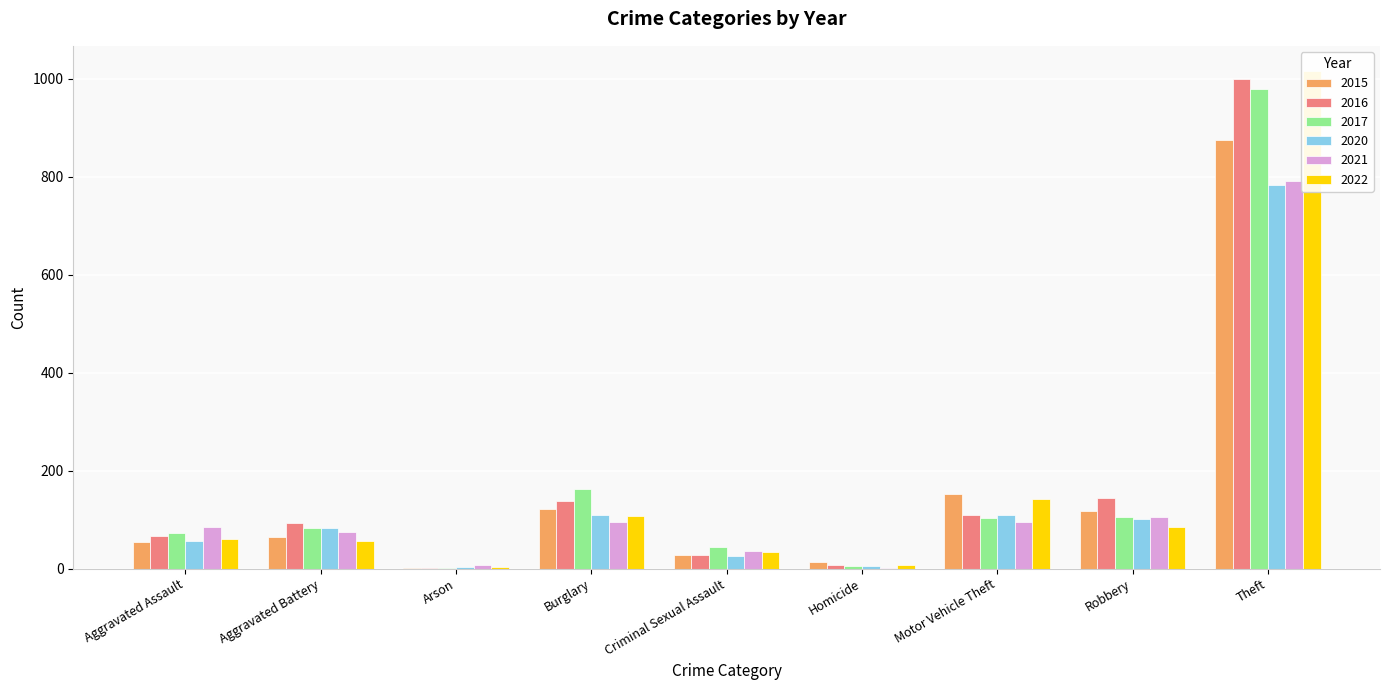

Which has a higher value, Aggravated Battery or Homicide?

Aggravated Battery